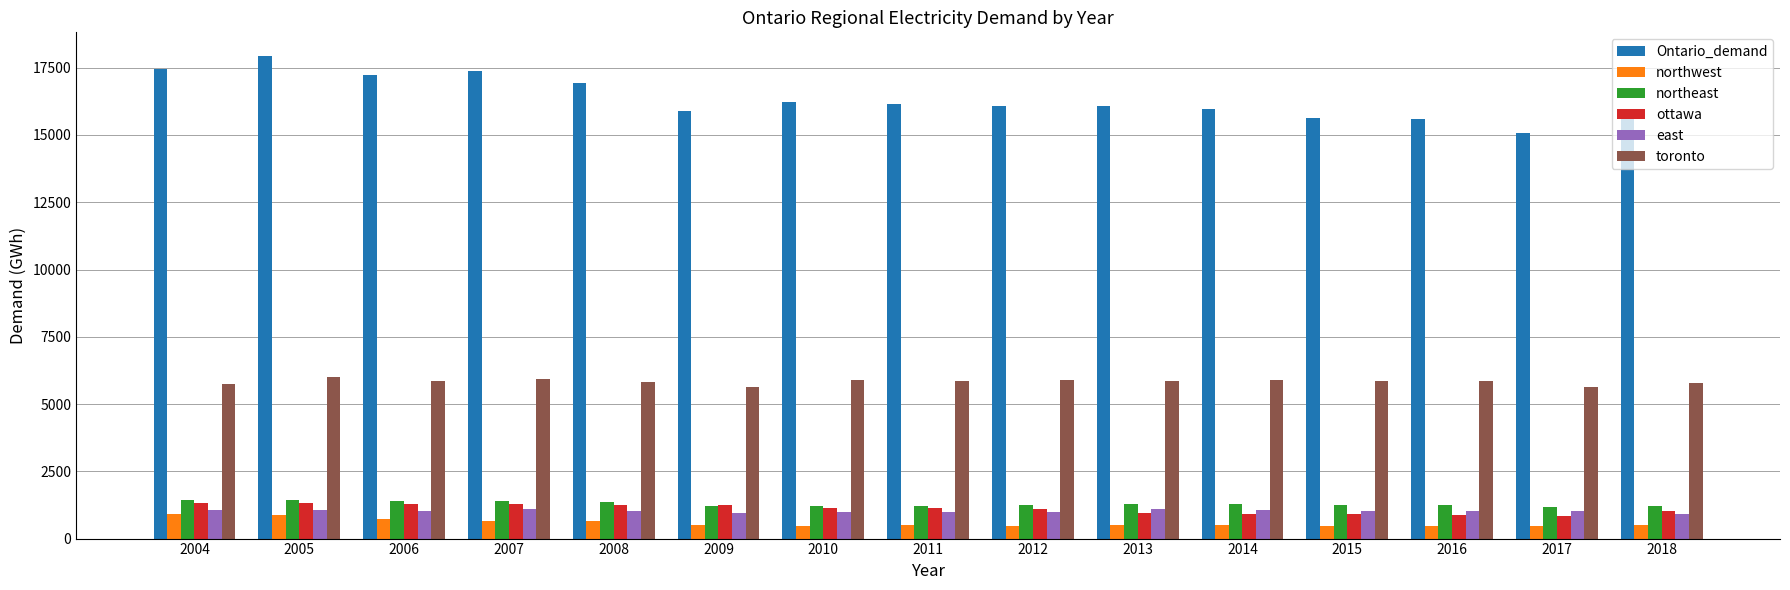

Where does the northwest series first go above 500?

2004